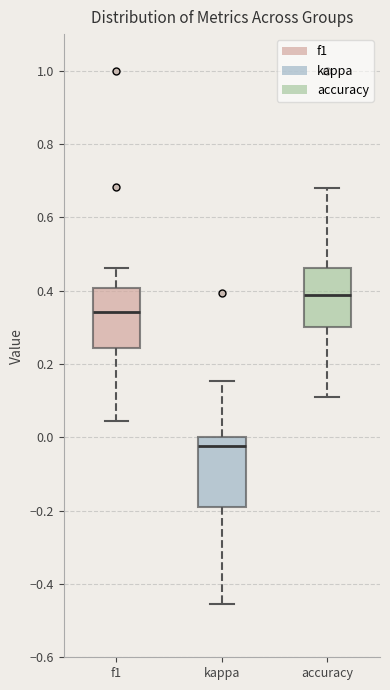

Where is the lower edge of the box for kappa on the y-axis? The values are not printed on the chart, so give them approximately, as read against the axis.

-0.18